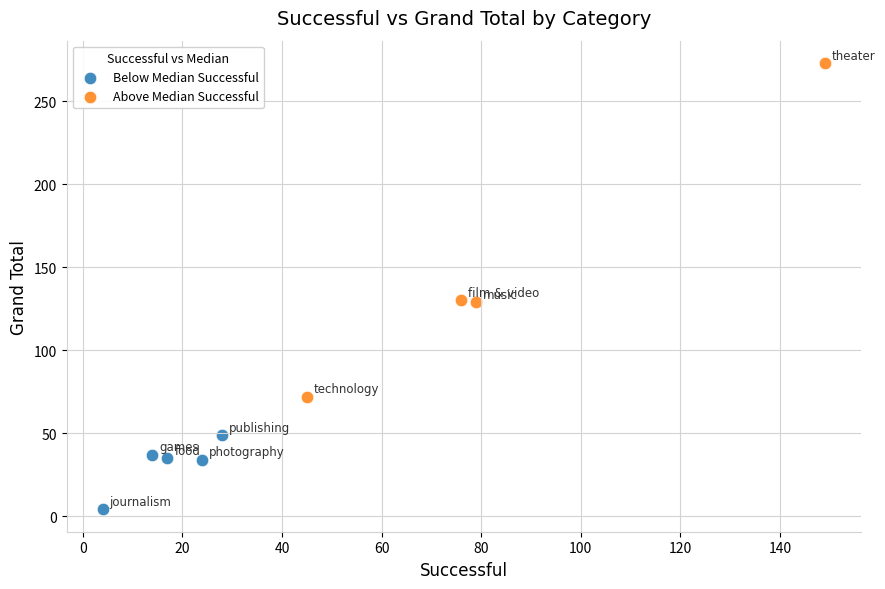

Which series contains the lowest Y value?

Below Median Successful